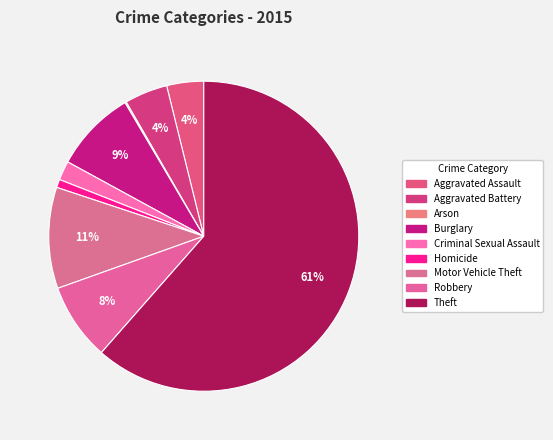

Combined, do Arson and Burglary account for over 50%?

No